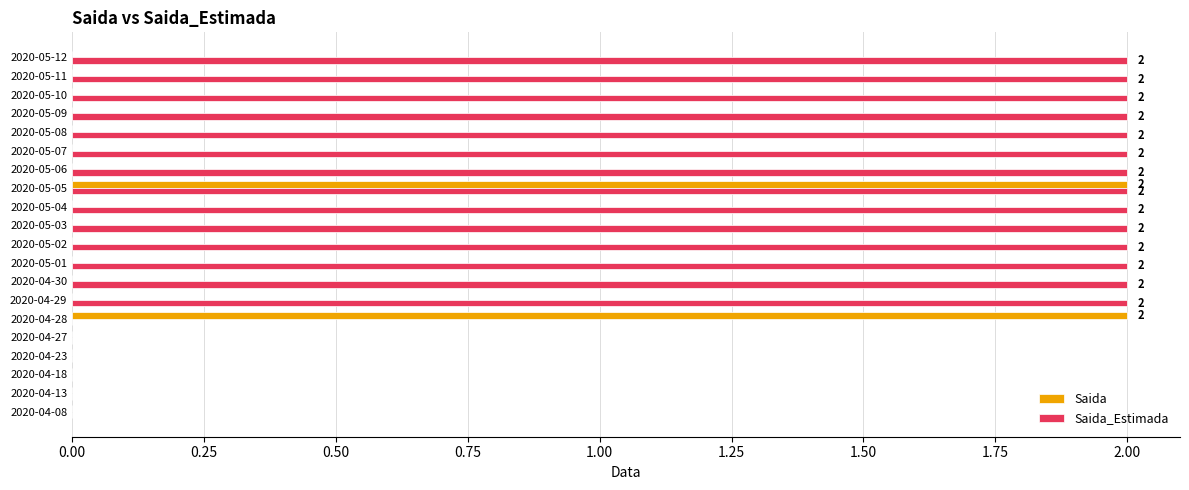

Which series has the largest total across all categories?

Saida_Estimada